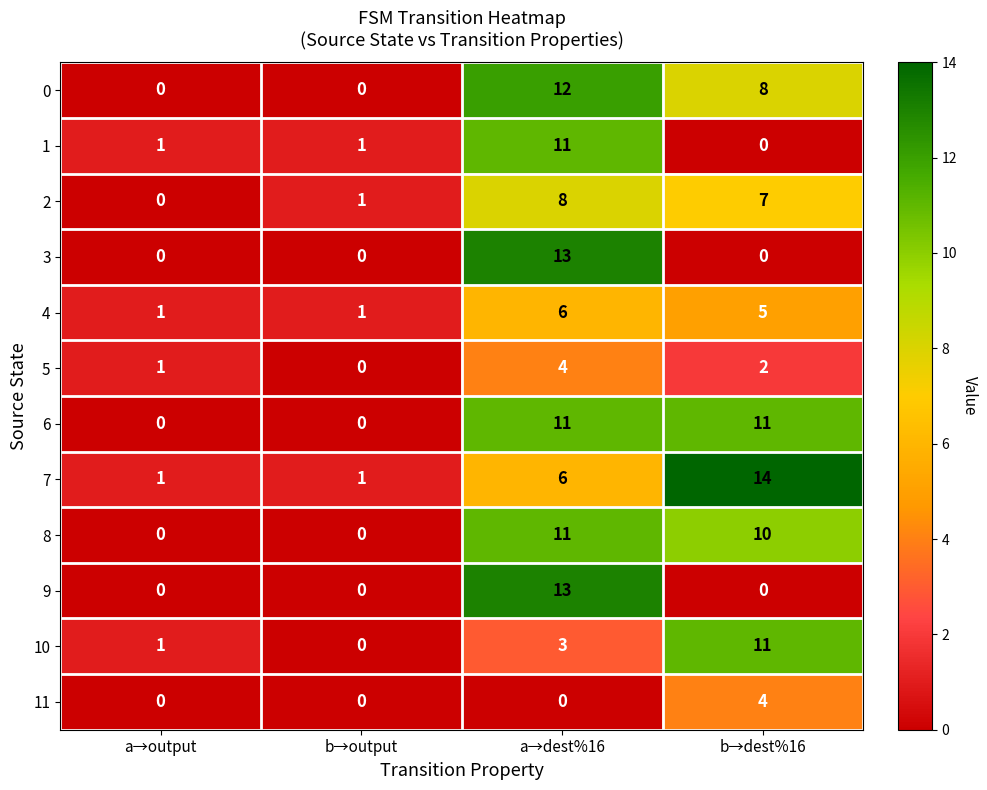

What is the maximum value shown in the chart?

14